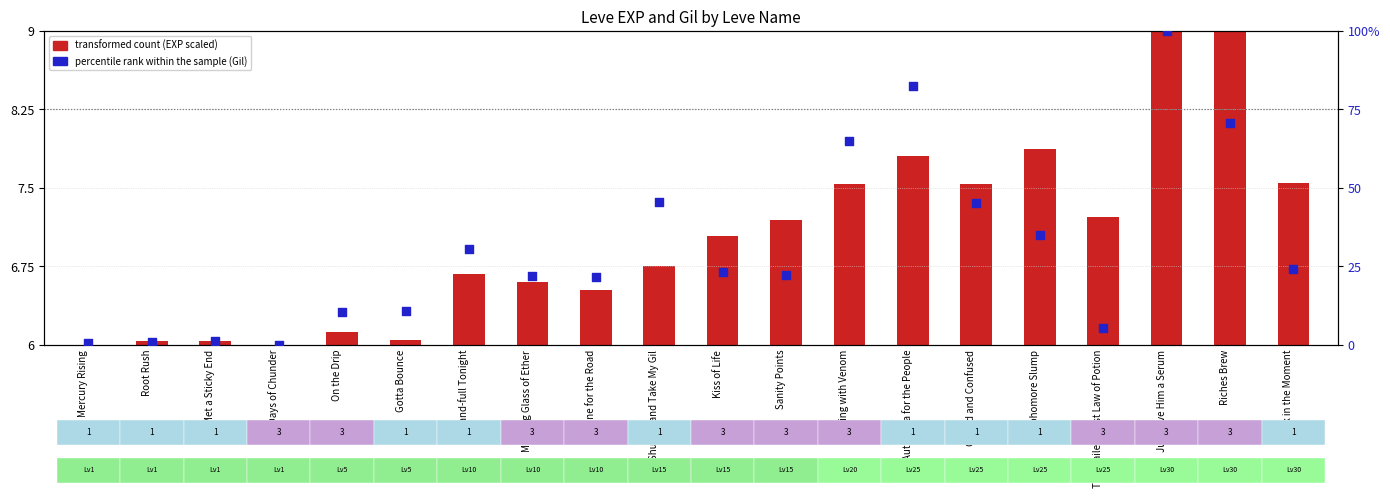

Which series has the widest spread of Y values?

percentile rank within the sample (Gil)